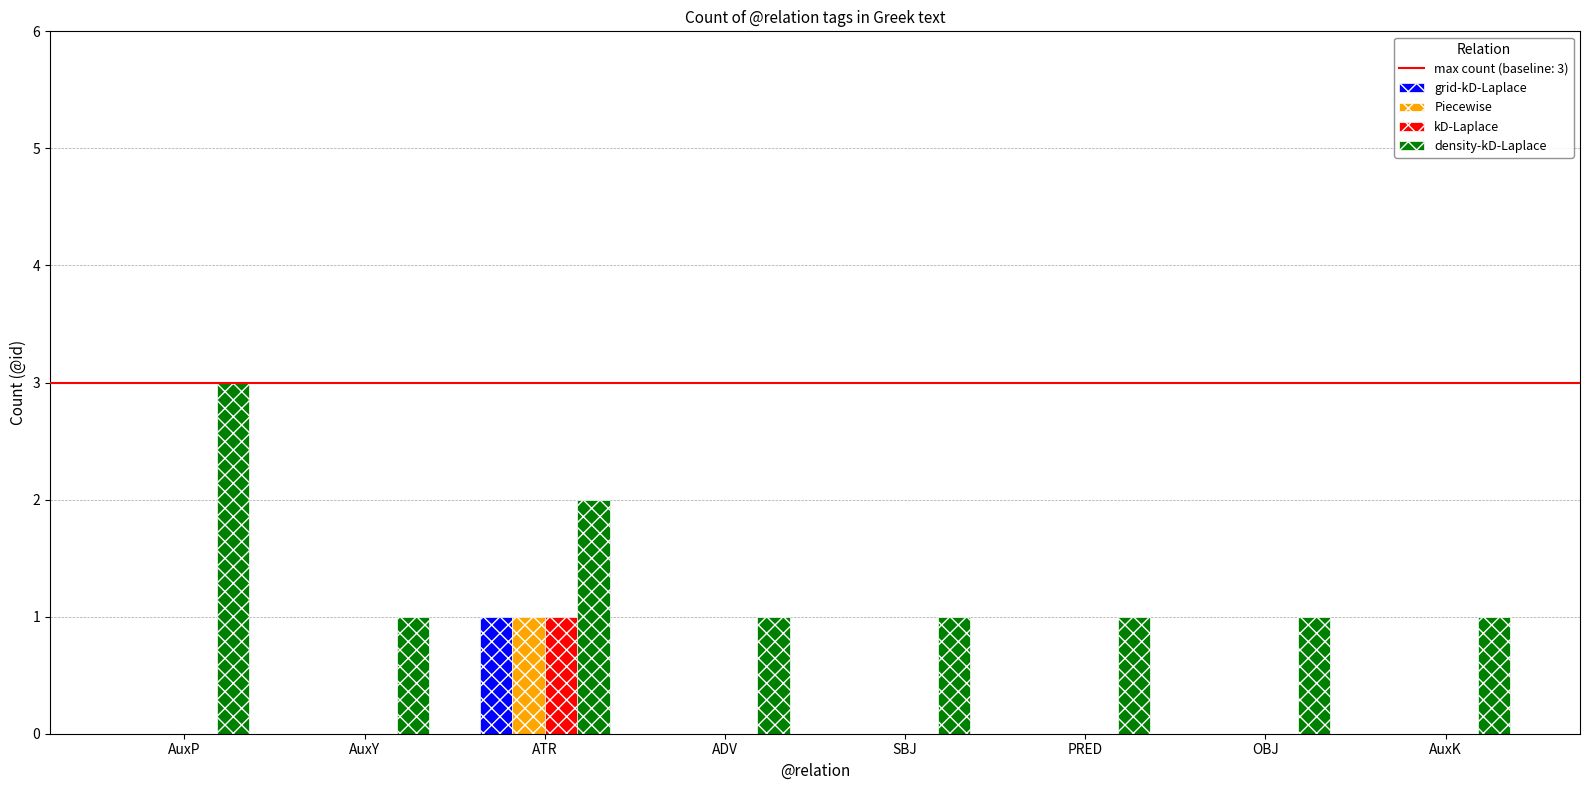

Does the chart contain stacked bars?

No